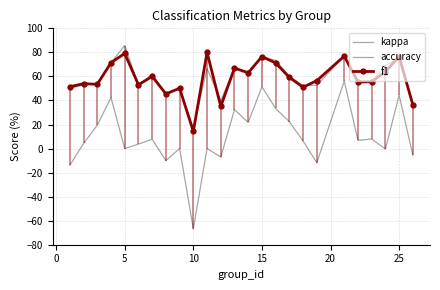

True or false: kappa and accuracy intersect in this chart.

False